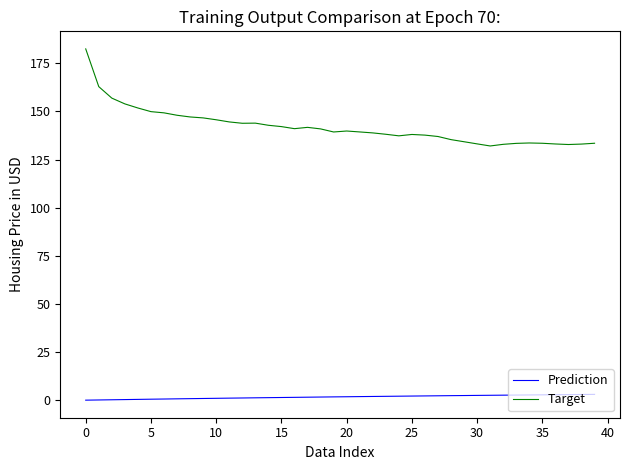

Which series has the largest total across all categories?

Target